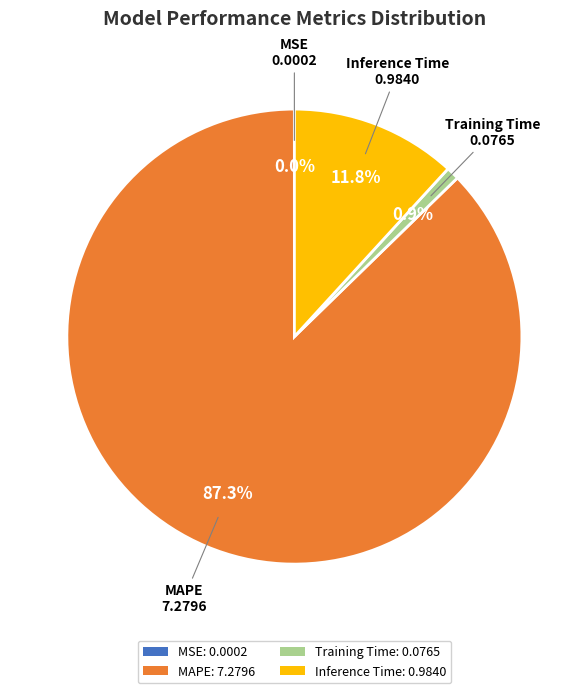

To the nearest percent, what is the average slice percentage?

25%